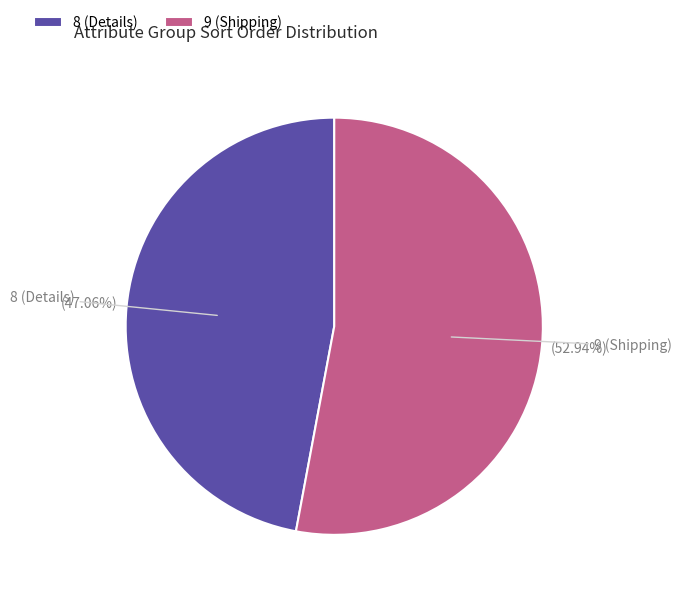

Which has a higher value, 8 or 9?

9